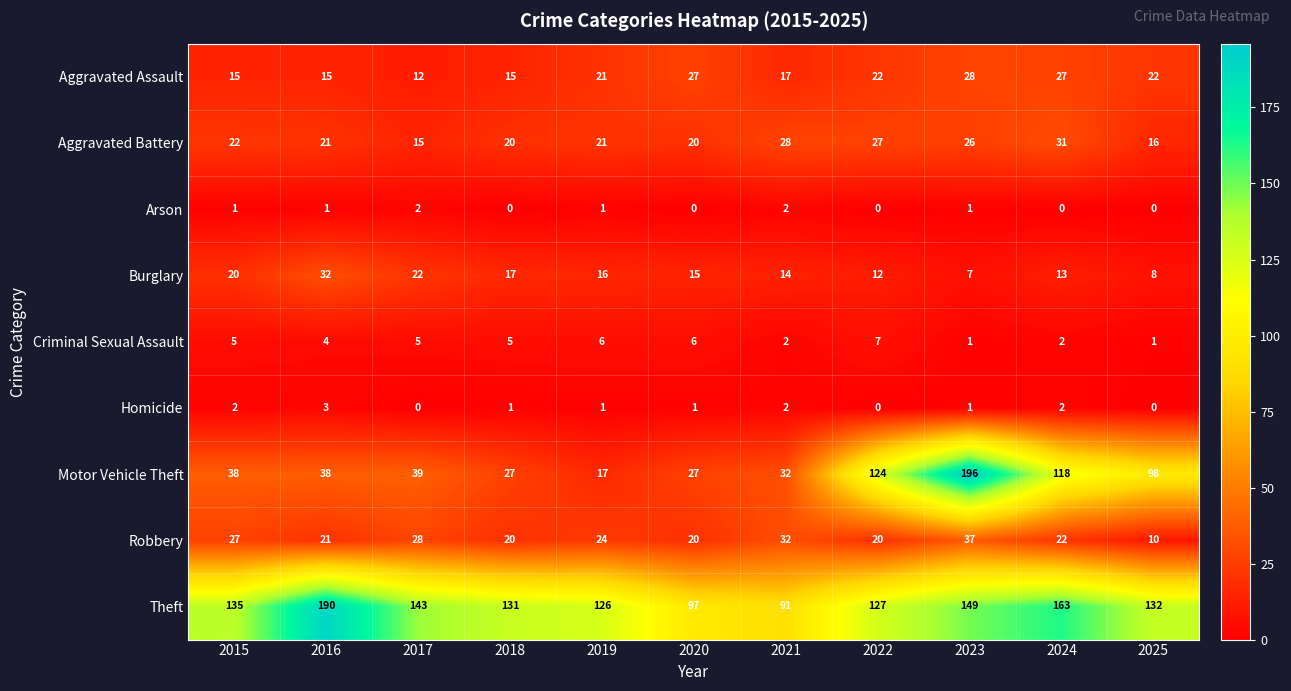

Count the number of categories in the chart.

11